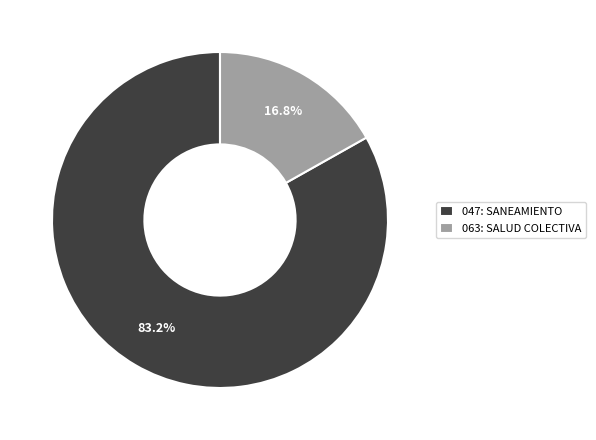

Which has a higher value, 063: SALUD COLECTIVA or 047: SANEAMIENTO?

047: SANEAMIENTO